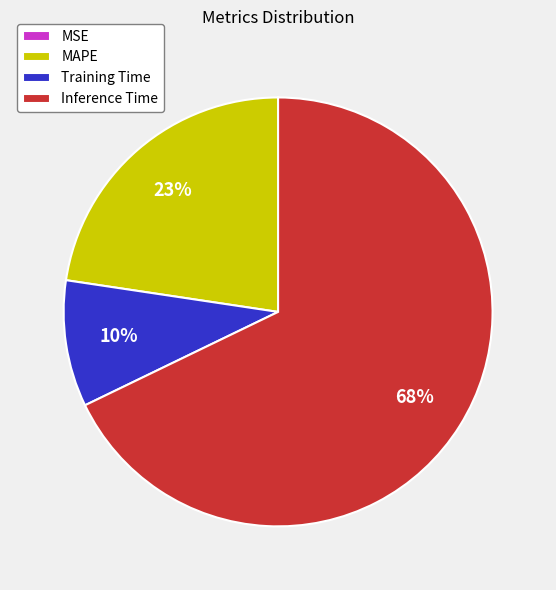

What is the largest slice in the pie chart?

Inference Time